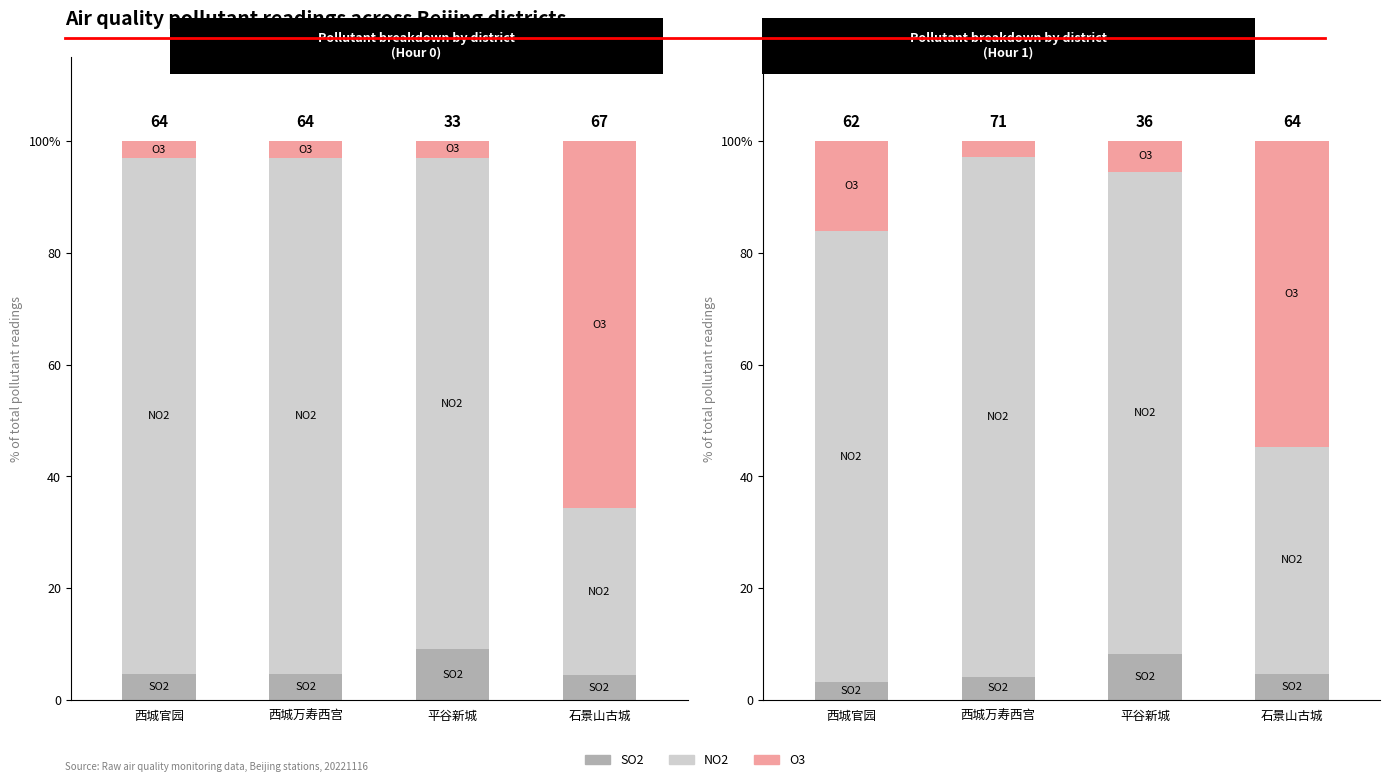

What position from the left is 西城官园?

1